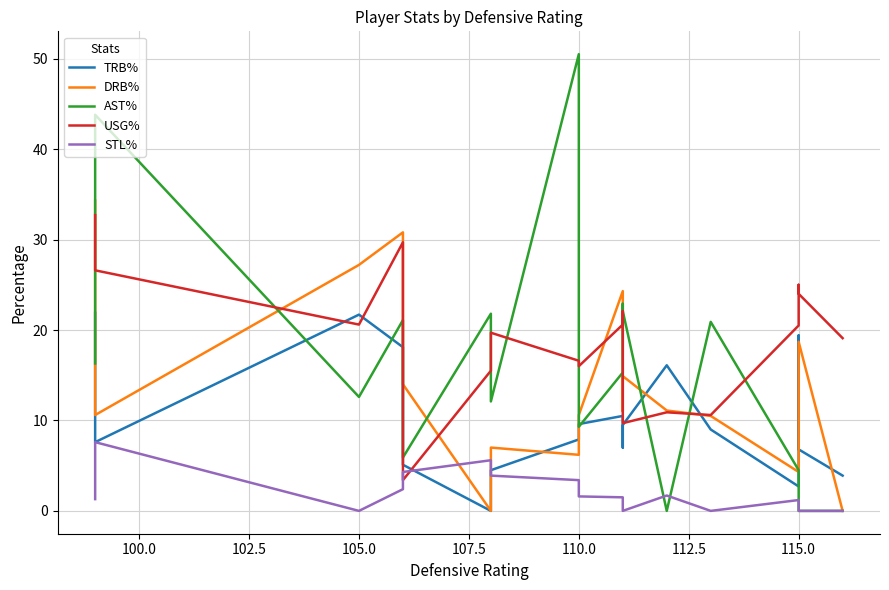

Does the chart display data point markers on the line(s)?

No